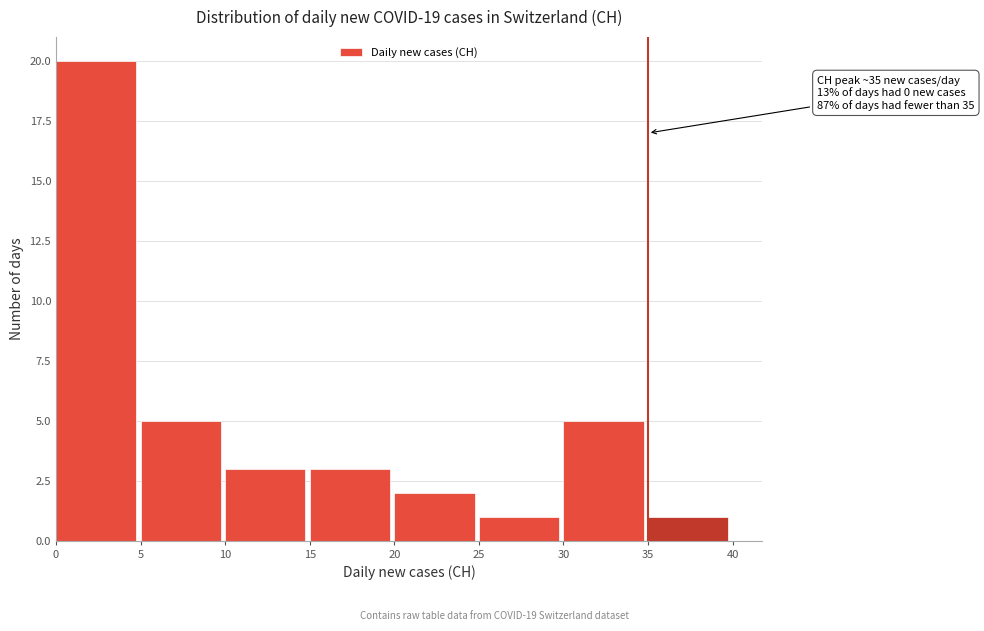

Which range on the x-axis has the tallest bar?

0 to 5